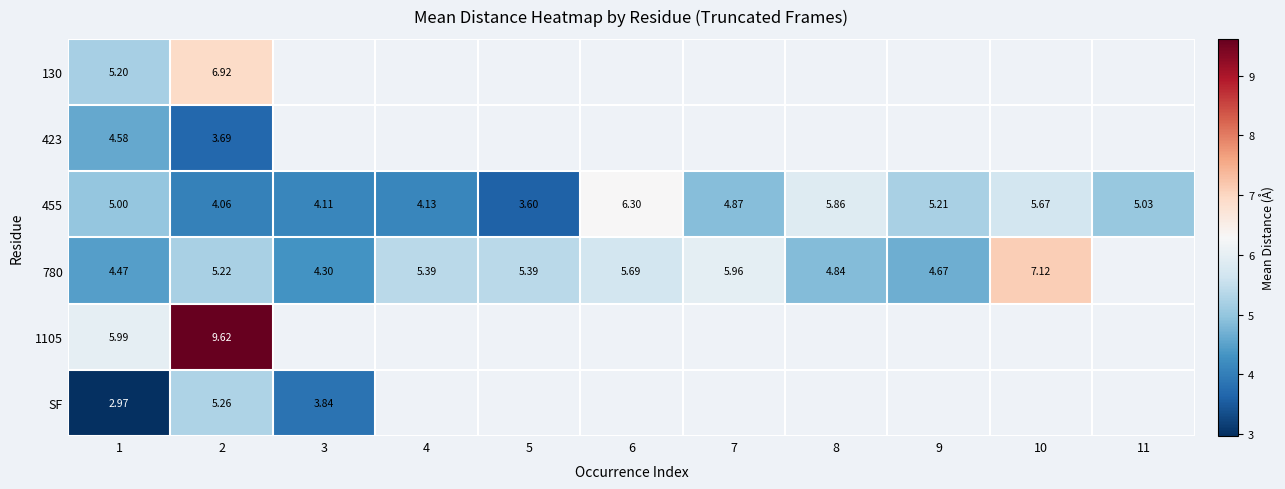

What is the smallest value displayed?

3.0